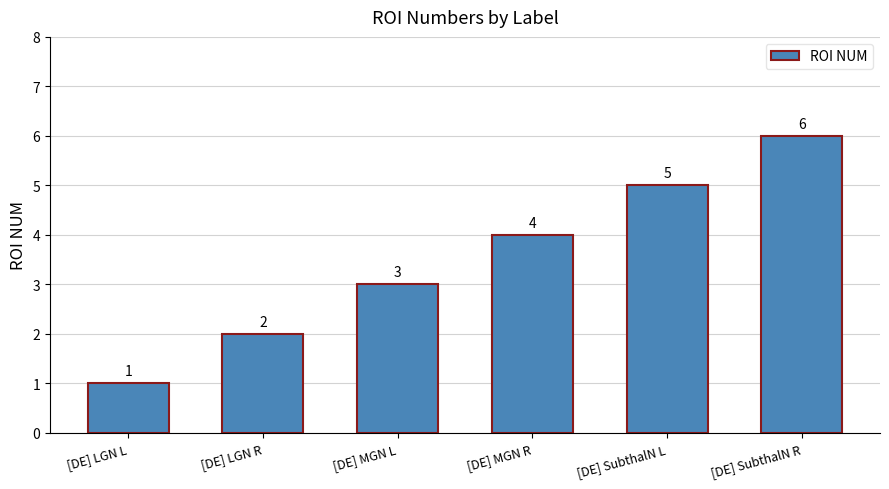

What is the average value?

4